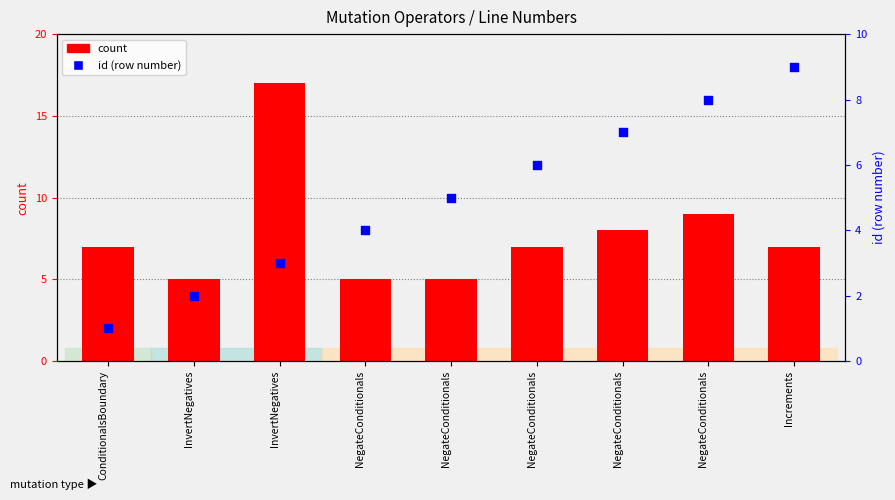

At which category is the sum across all series the highest?

InvertNegatives